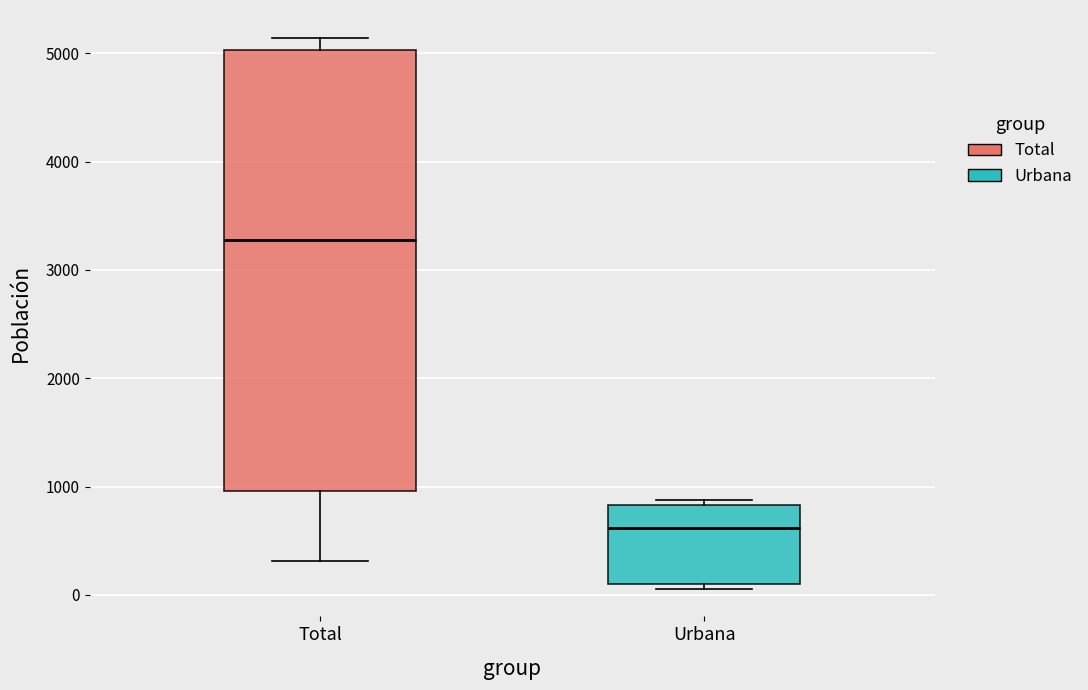

Reading left to right, read every box against the y-axis: the position of its median line, the range the box covers, and the ends of its whiskers. The values are not printed on the chart, so give them approximately, as read against the axis.

Total: median 3300, box 1000 to 5000, whiskers 300 to 5100
Urbana: median 600, box 100 to 800, whiskers 100 (just below the box's lower edge) to 900